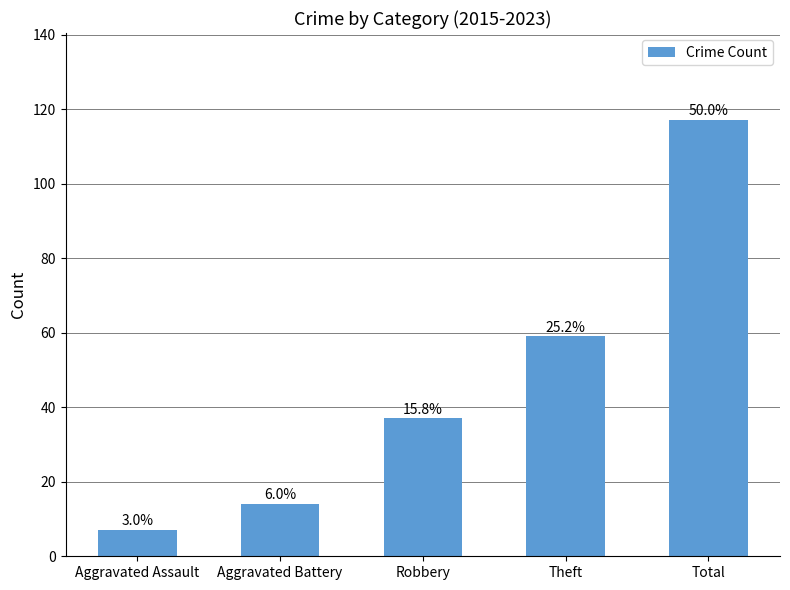

List the labels in order of value, largest first.

Total, Theft, Robbery, Aggravated Battery, Aggravated Assault